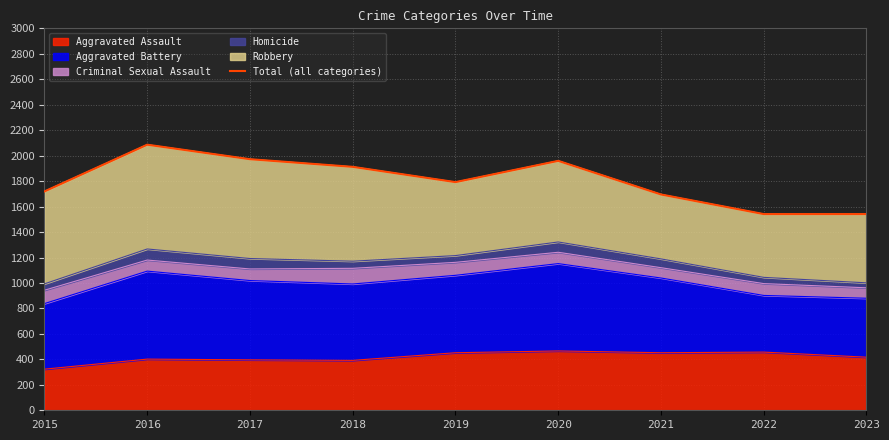

What is the ratio of the value at 2016 to the value at 2021?

1.2